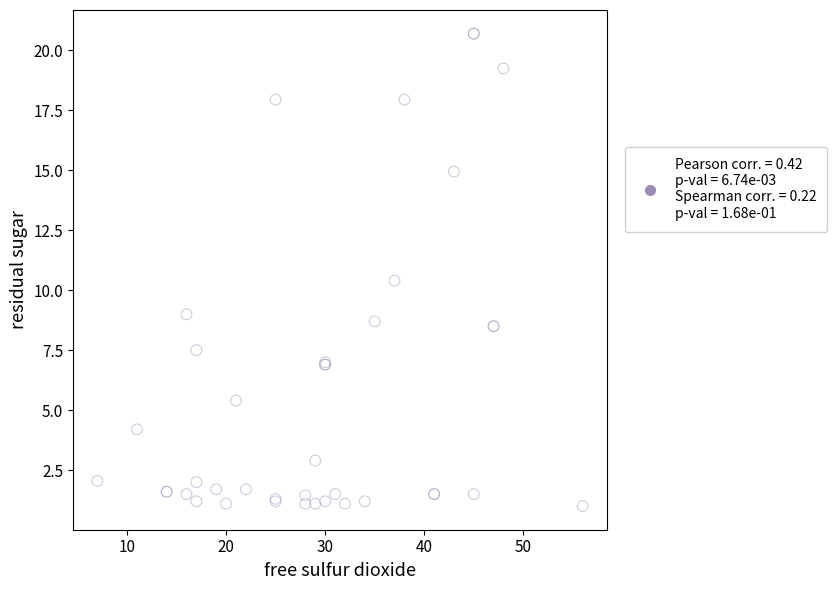

What Y value in the scatter plot is closest to 10?

10.4